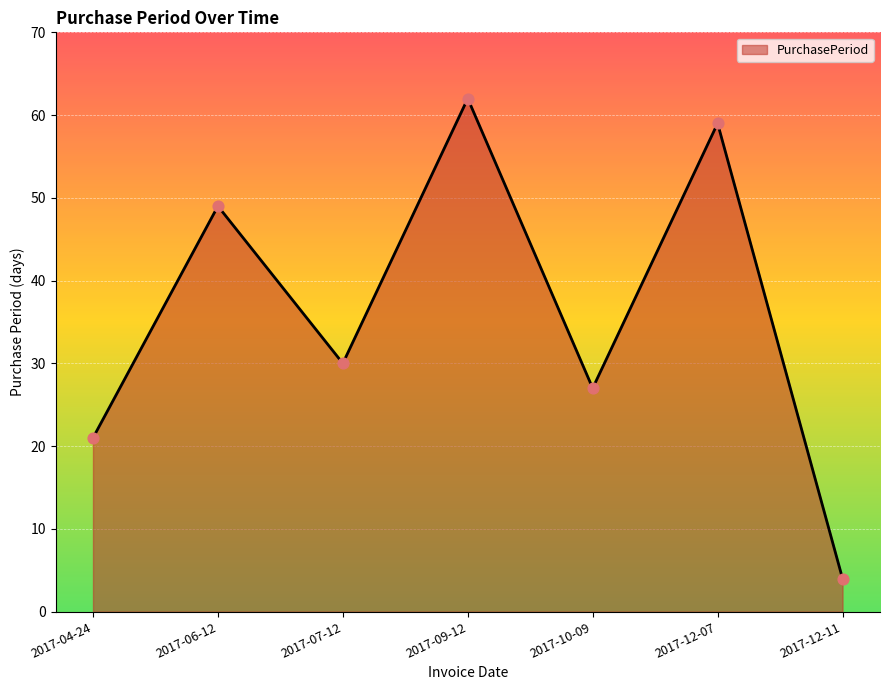

Approximately how many times larger is the value at 2017-06-12 compared to 2017-12-11?

12.2